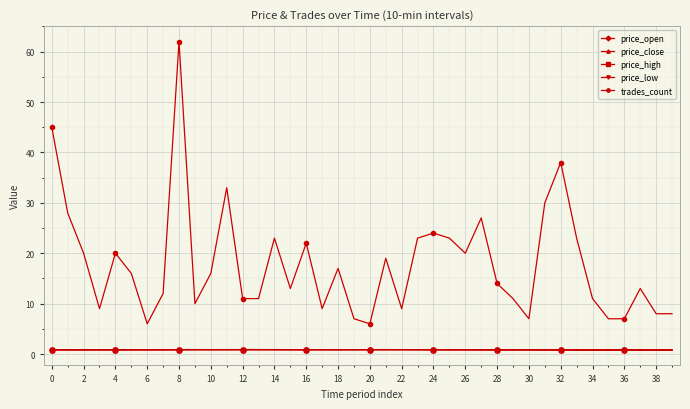

True or false: price_low and trades_count cross at least once.

False